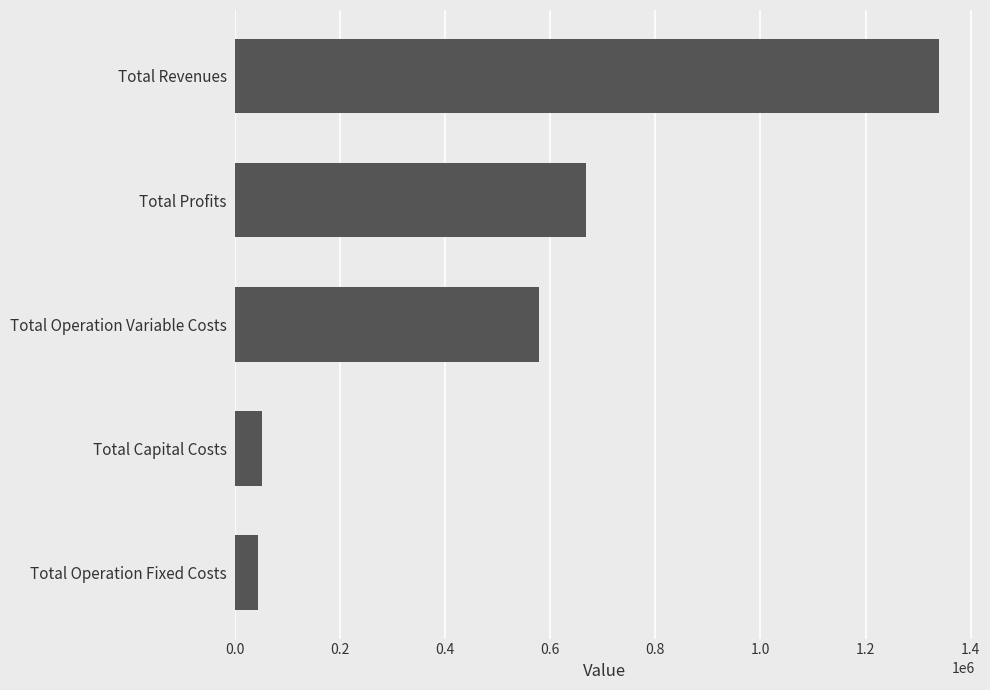

What is the difference between the values at Total Capital Costs and Total Revenues?

1289068.8